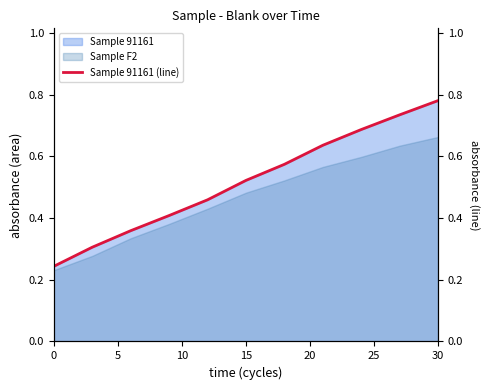

The Sample F2 series shows 0.9 at 30. True or false?

False